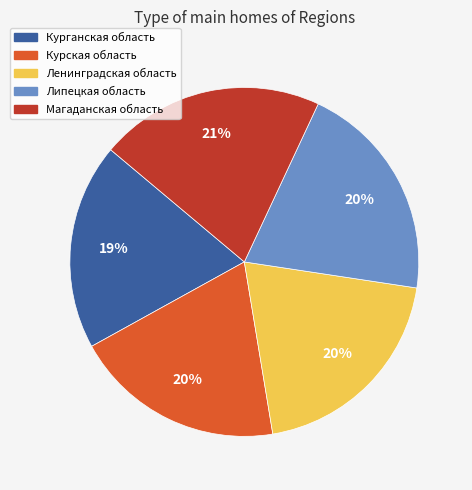

Is the sum of Магаданская область and Курская область greater than half?

No